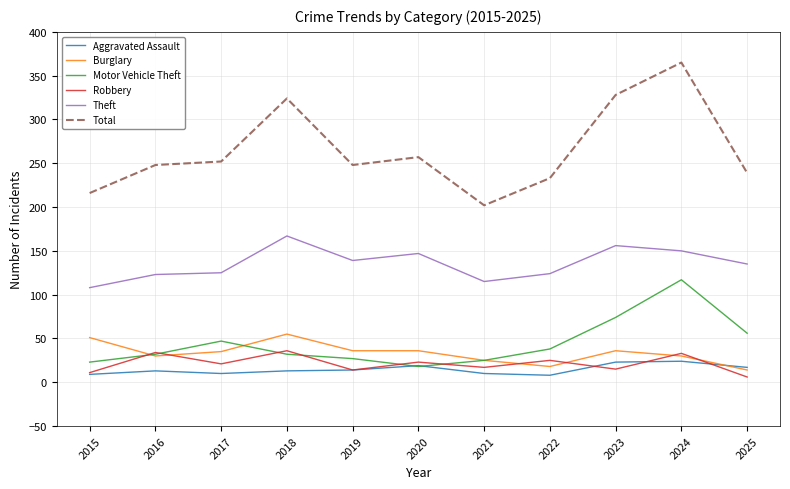

What is the maximum value for Burglary?

55